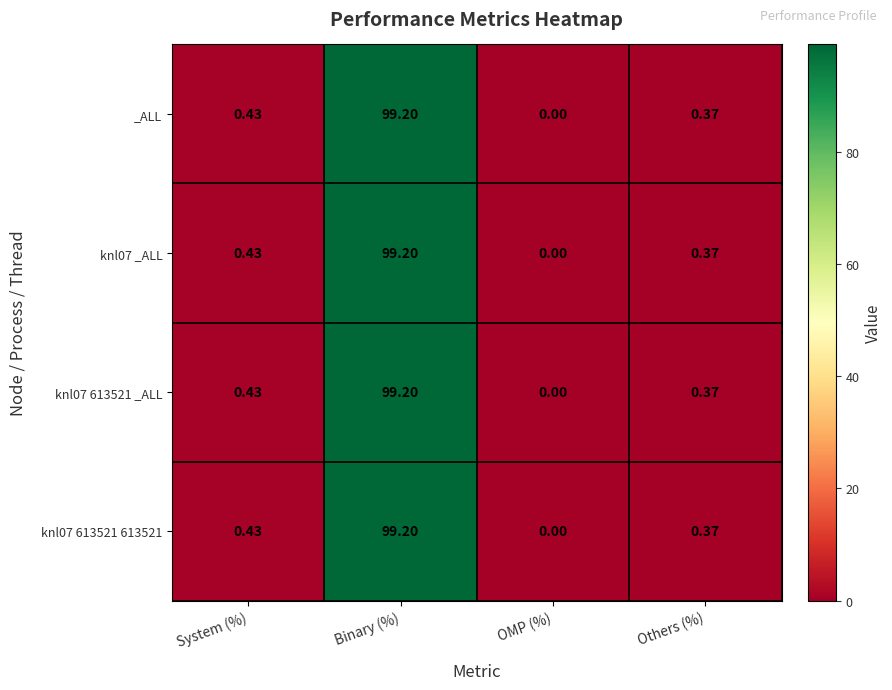

Is the value of knl07 _ALL at Binary (%) greater than the value of knl07 613521 _ALL at OMP (%)?

Yes